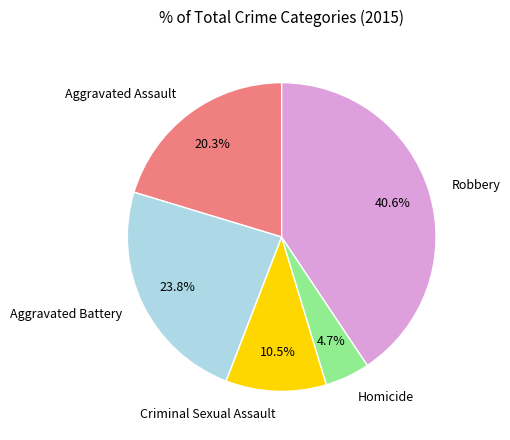

The Robbery slice represents 41% of the pie. True or false?

True